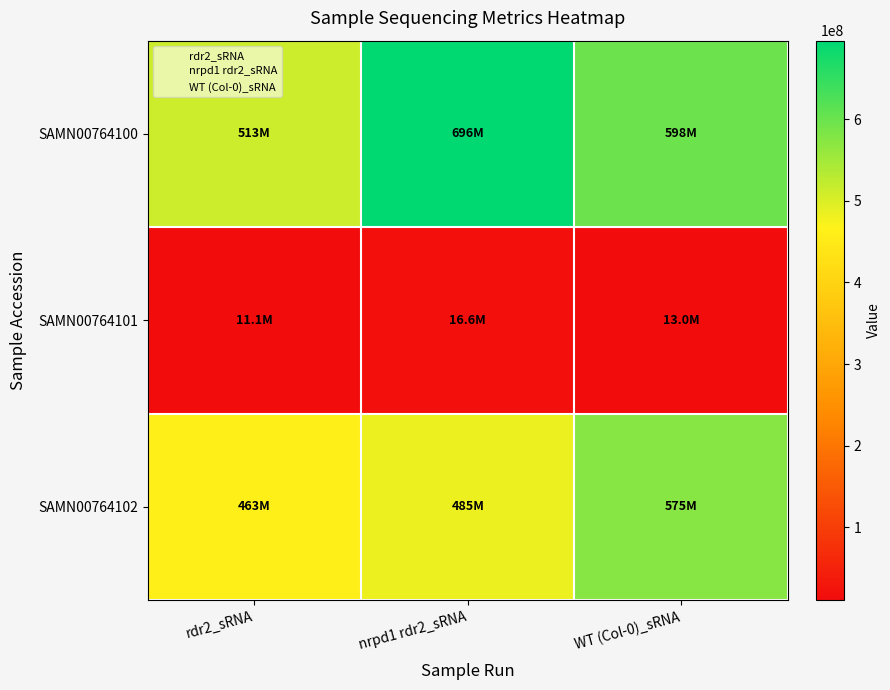

What is the difference between the highest and lowest values at nrpd1 rdr2_sRNA?

679494558